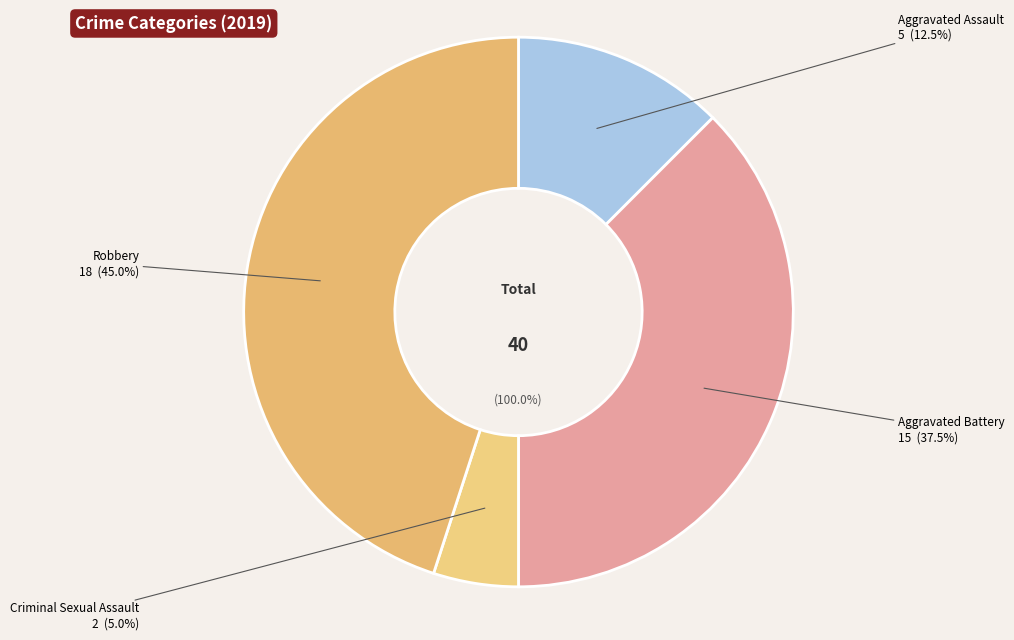

To the nearest percent, what percentage of the pie is Robbery?

45%